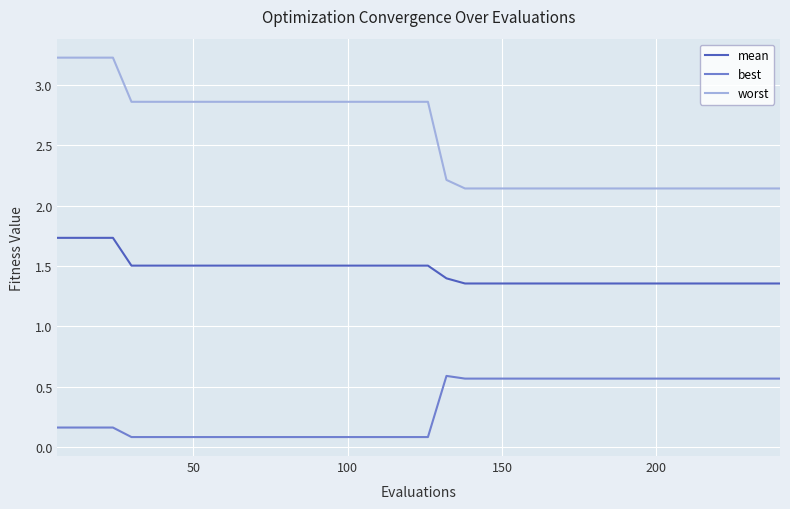

Which series has the largest total across all categories?

worst